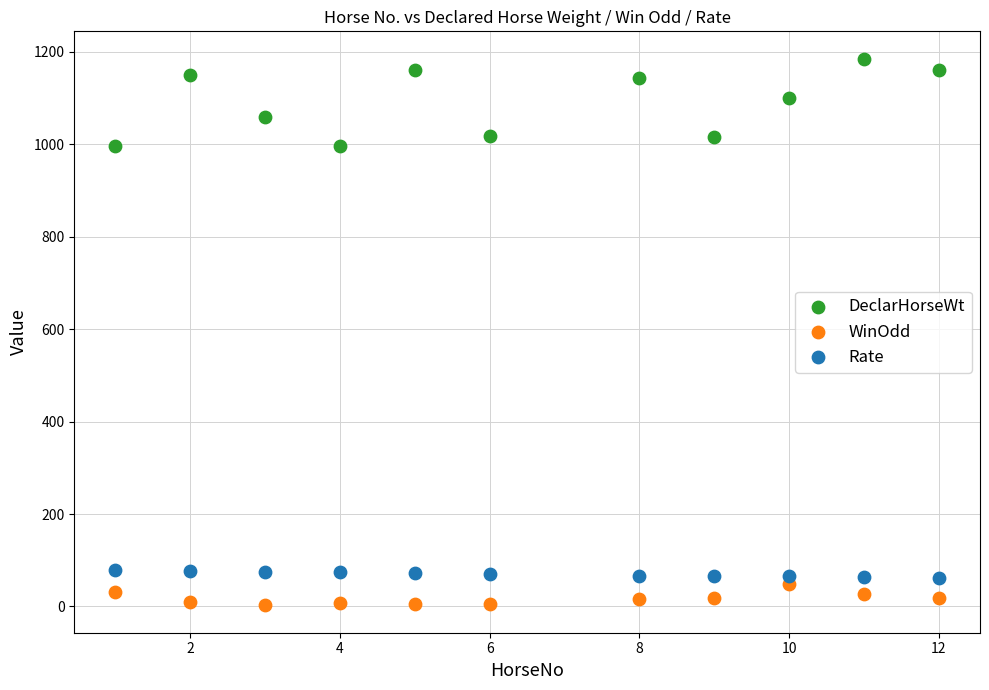

Which series has the largest Y range (max minus min)?

DeclarHorseWt